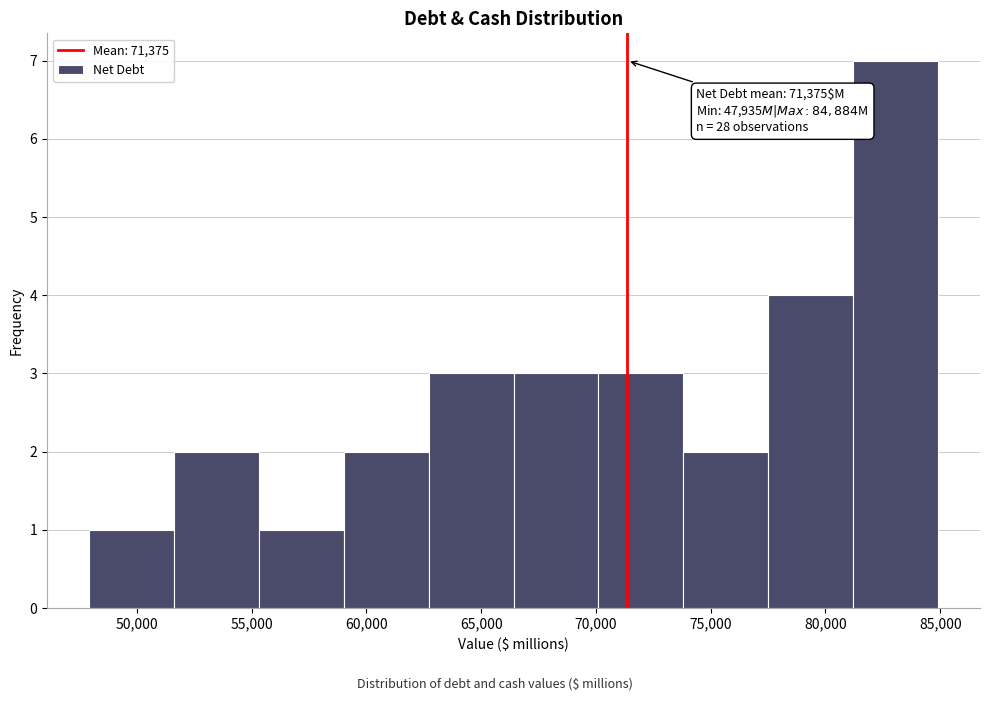

Which range on the x-axis has the tallest bar?

81000 to 85000